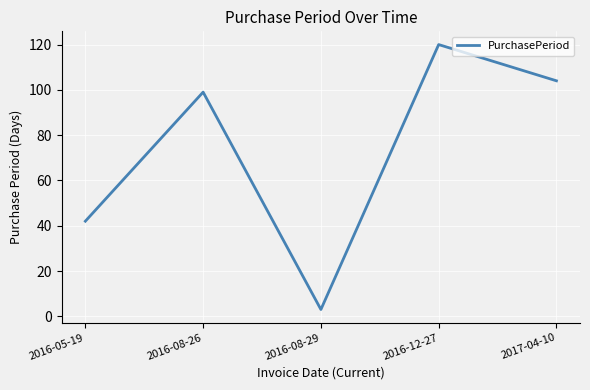

Is it true that the value at 2016-08-26 is 47?

False